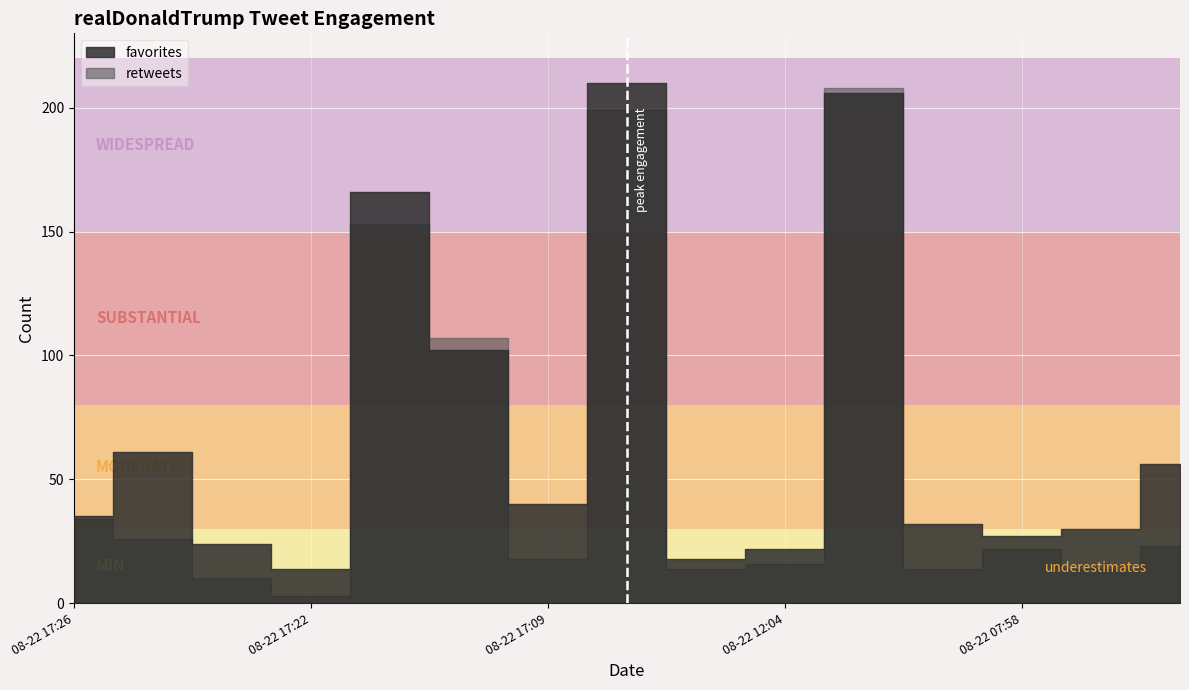

Count the number of categories in the chart.

15